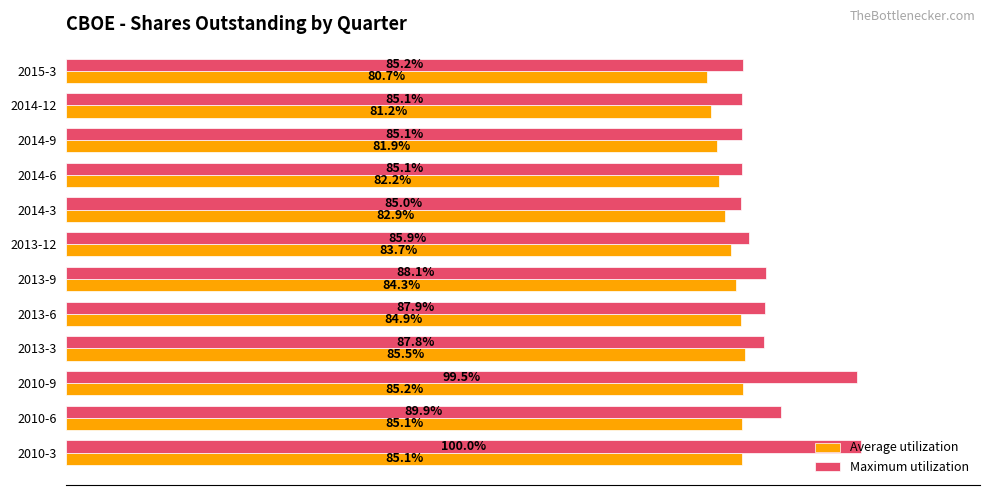

Which series has the largest total across all categories?

Maximum utilization